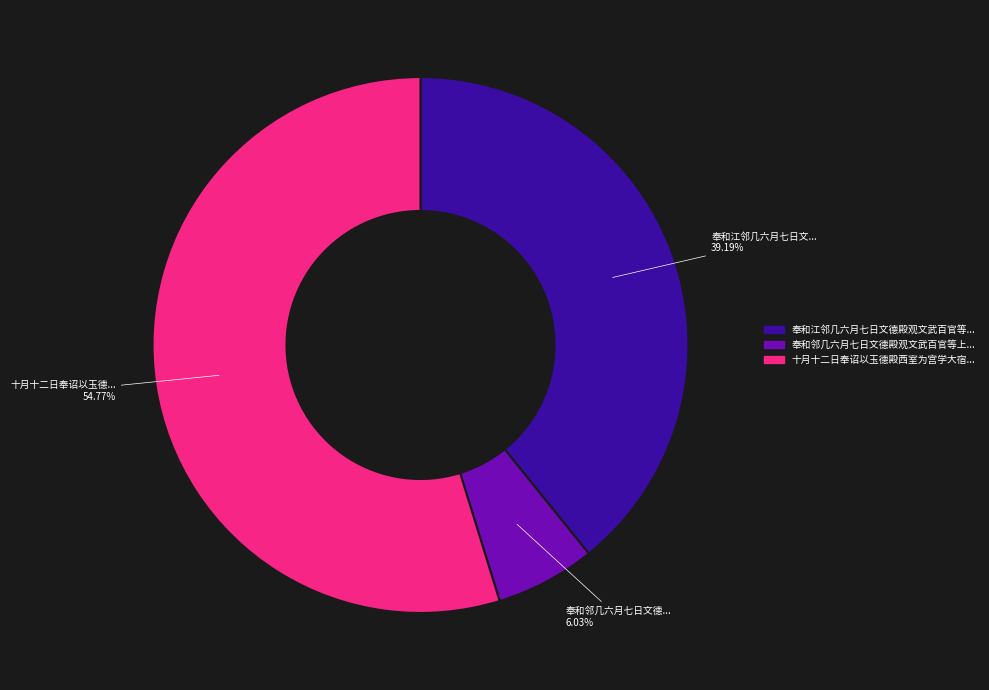

Is there a majority slice in this chart?

Yes